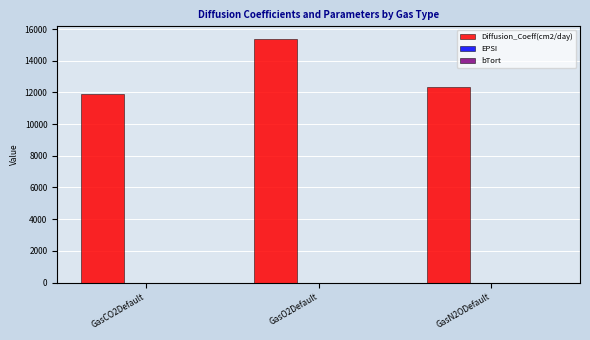

Which series has the largest total across all categories?

Diffusion_Coeff(cm2/day)